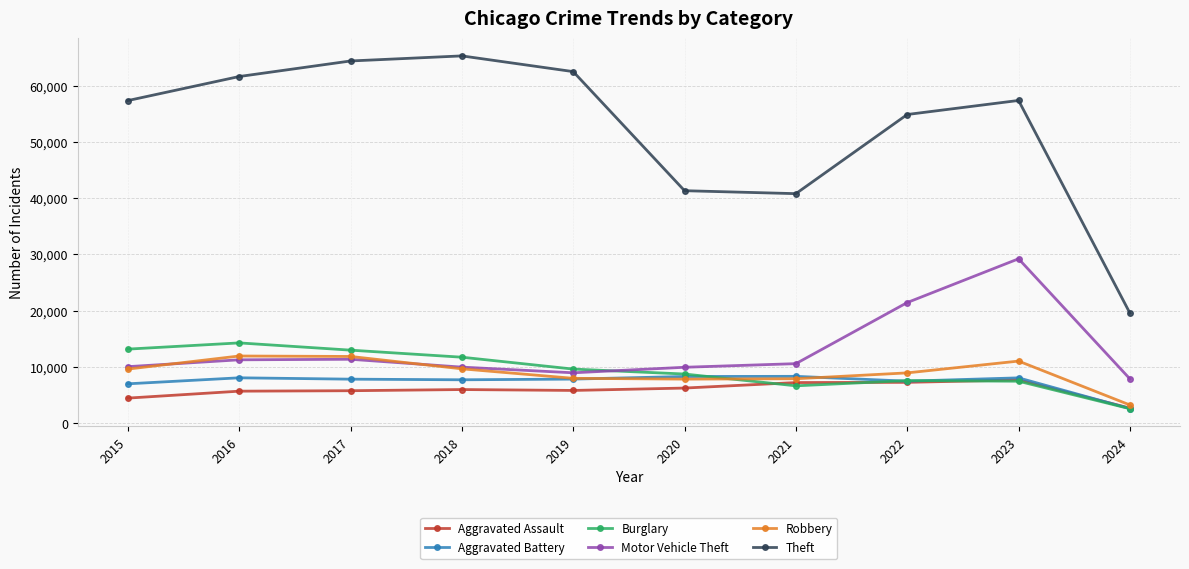

Is it true that Aggravated Assault equals 5712 at 2016?

True